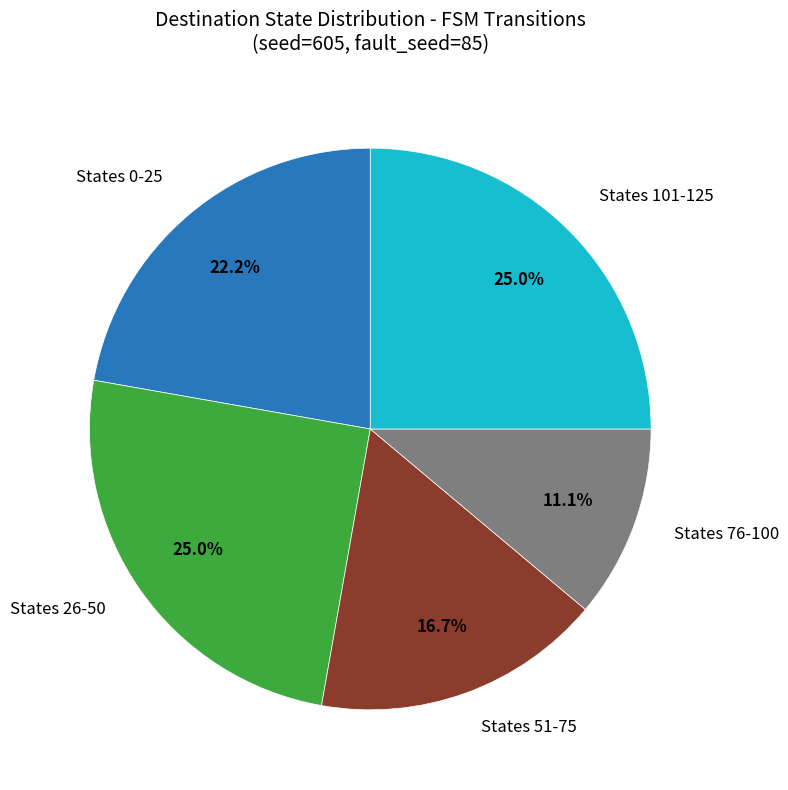

Is there any slice that represents more than half of the pie?

No